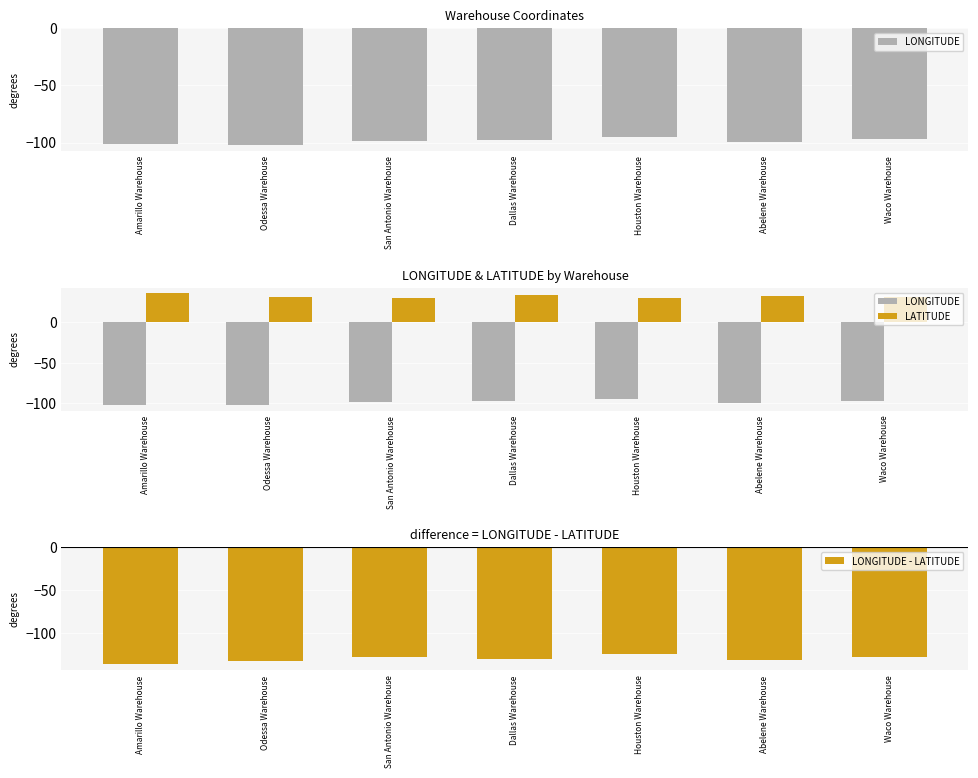

What are all the series names shown in the legend?

LONGITUDE, LATITUDE, LONGITUDE - LATITUDE